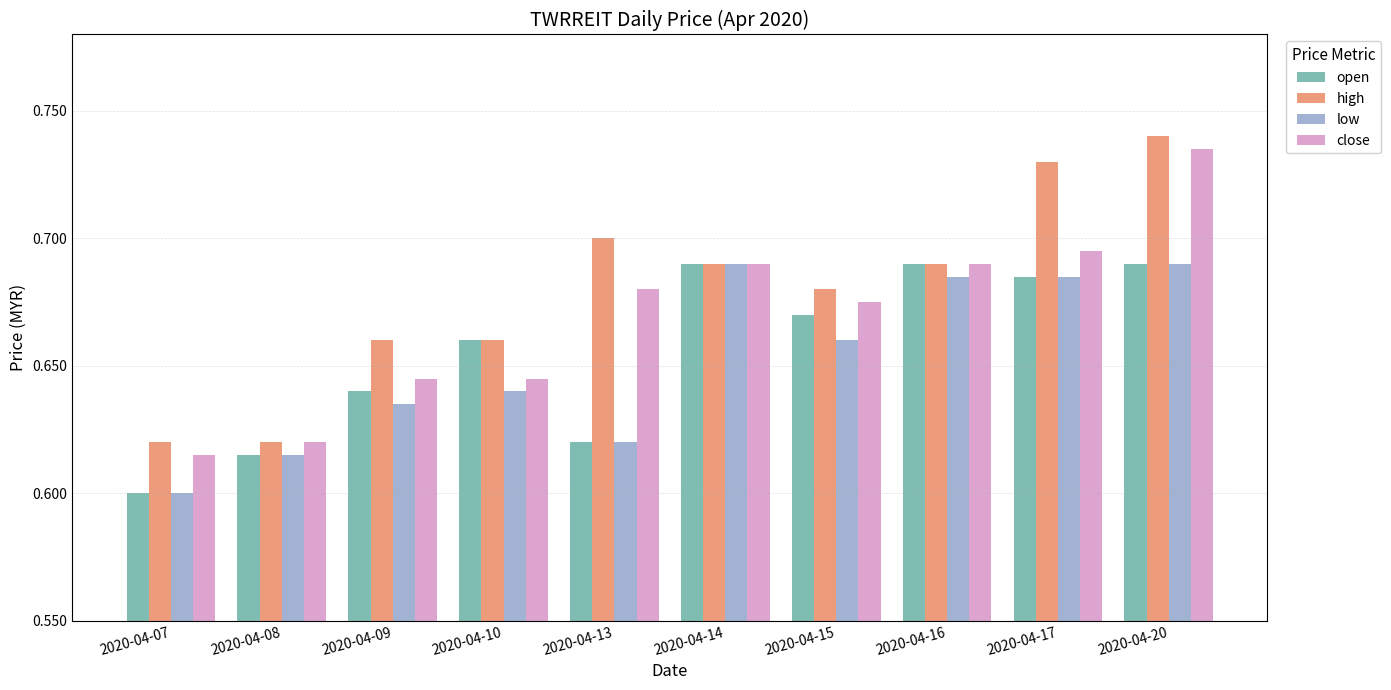

At how many categories does at least one series exceed 0?

10